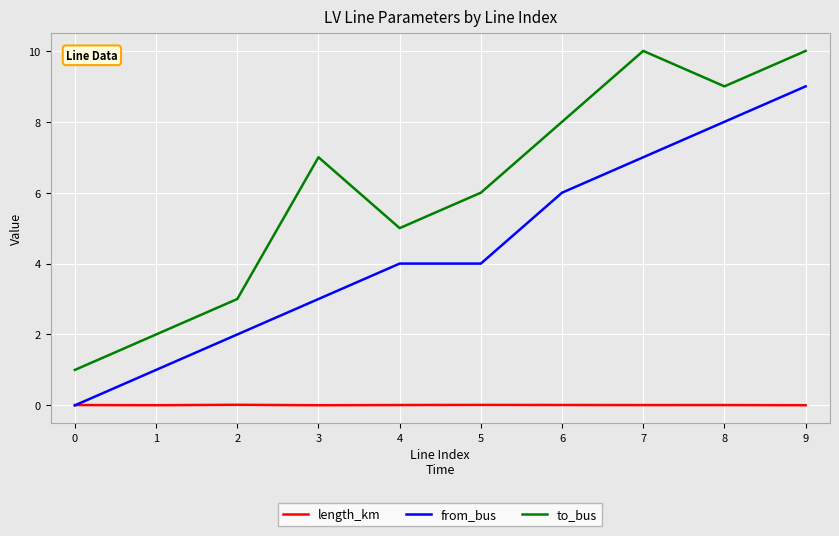

Is it true that to_bus equals 10.0 at 9?

True